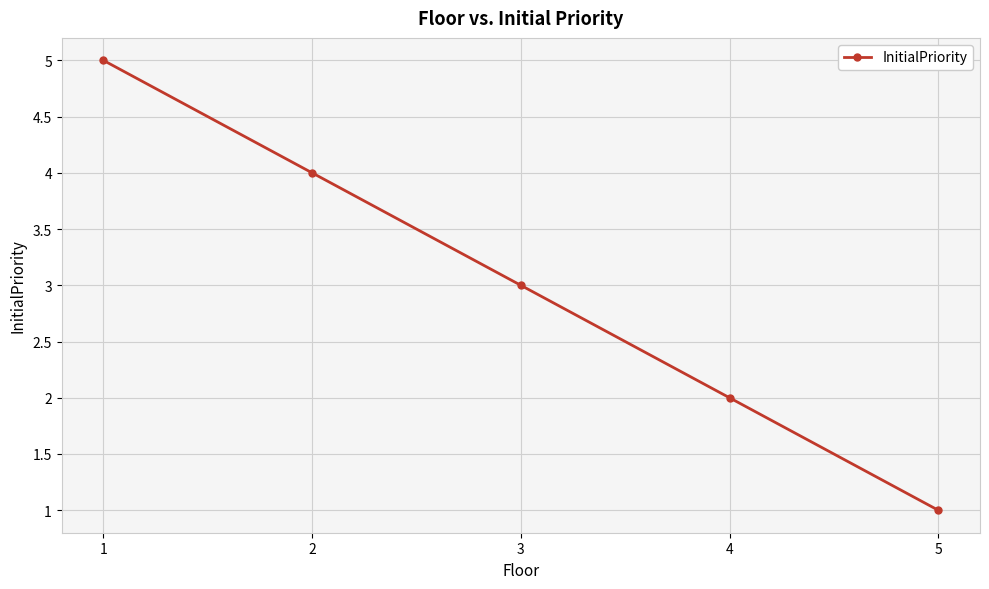

True or false: the data shows 3 at 3.

True